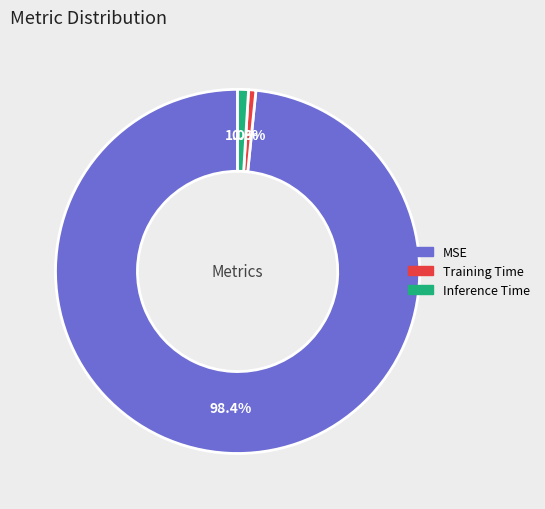

To the nearest percent, what is the difference between the Inference Time and MSE slice percentages?

97%